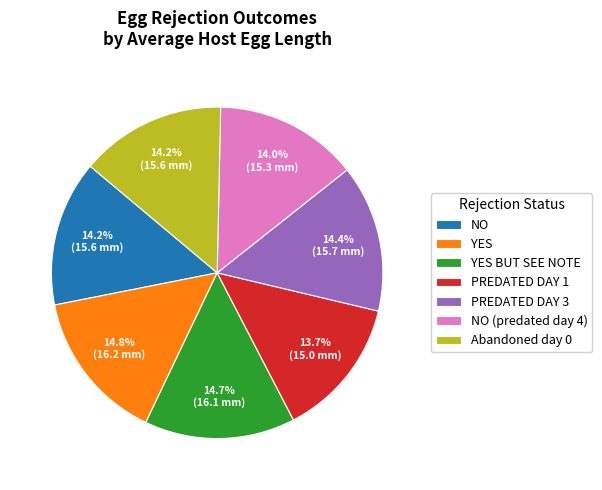

To the nearest percent, what is the difference between the largest and smallest slice percentages?

1%